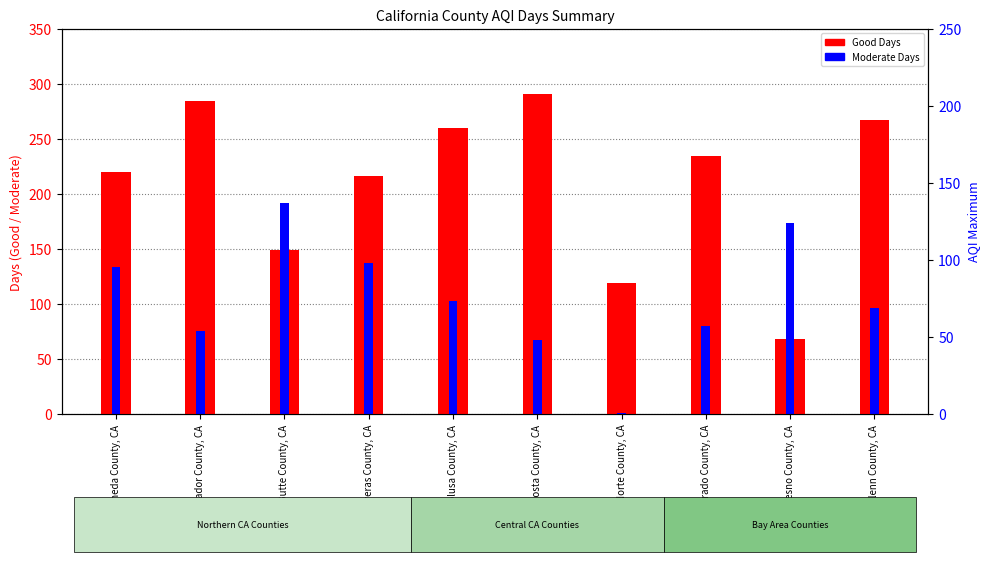

How many categories are shown in the chart?

10